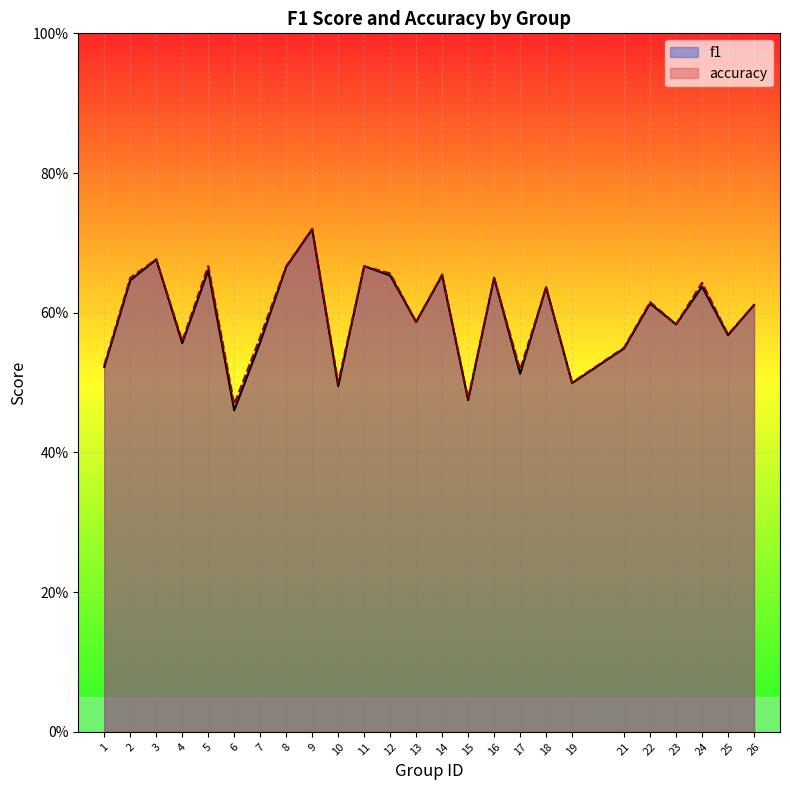

Reading left to right, list all the values displayed in this chart.

f1: 1=0.5	2=0.6	3=0.7	4=0.6	5=0.7	6=0.5	7=0.6	8=0.7	9=0.7	10=0.5	11=0.7	12=0.7	13=0.6	14=0.7	15=0.5	16=0.7	17=0.5	18=0.6	19=0.5	21=0.5	22=0.6	23=0.6	24=0.6	25=0.6	26=0.6
accuracy: 1=0.5	2=0.7	3=0.7	4=0.6	5=0.7	6=0.5	7=0.6	8=0.7	9=0.7	10=0.5	11=0.7	12=0.7	13=0.6	14=0.7	15=0.5	16=0.7	17=0.5	18=0.6	19=0.5	21=0.6	22=0.6	23=0.6	24=0.6	25=0.6	26=0.6